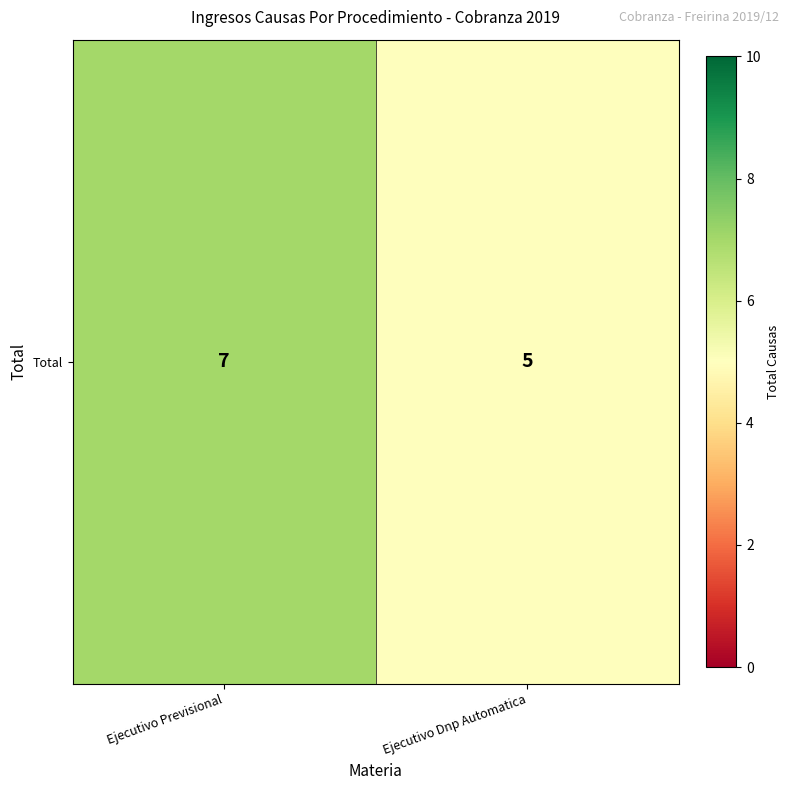

What is the difference between the maximum and minimum values?

2